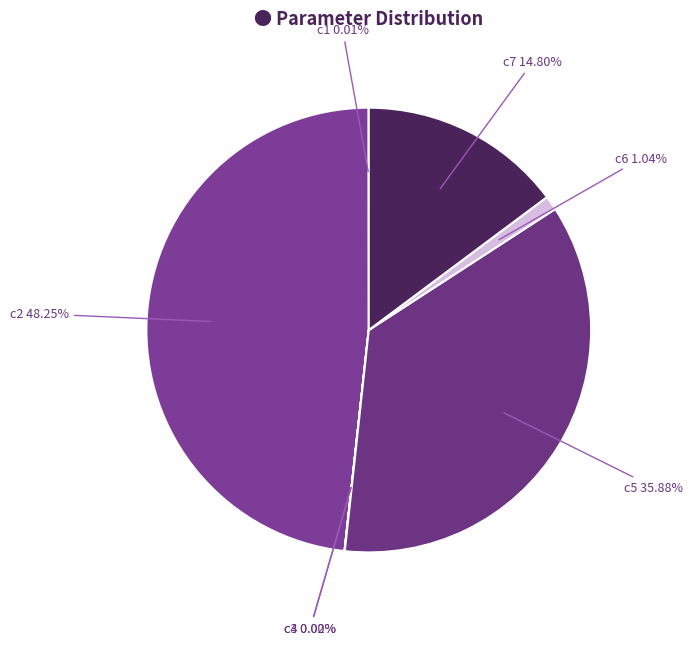

Is the sum of c7 and c5 greater than half?

Yes